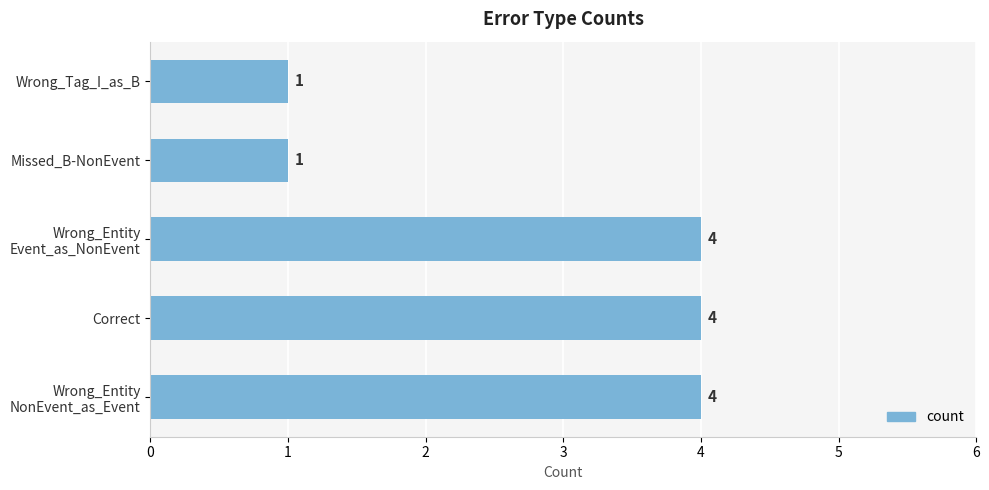

Reading bottom to top, extract all data points from this chart.

4	4	4	1	1